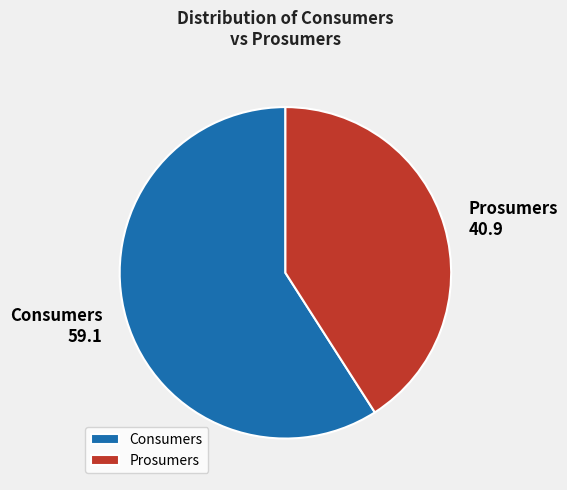

Between Prosumers and Consumers, which is larger?

Consumers